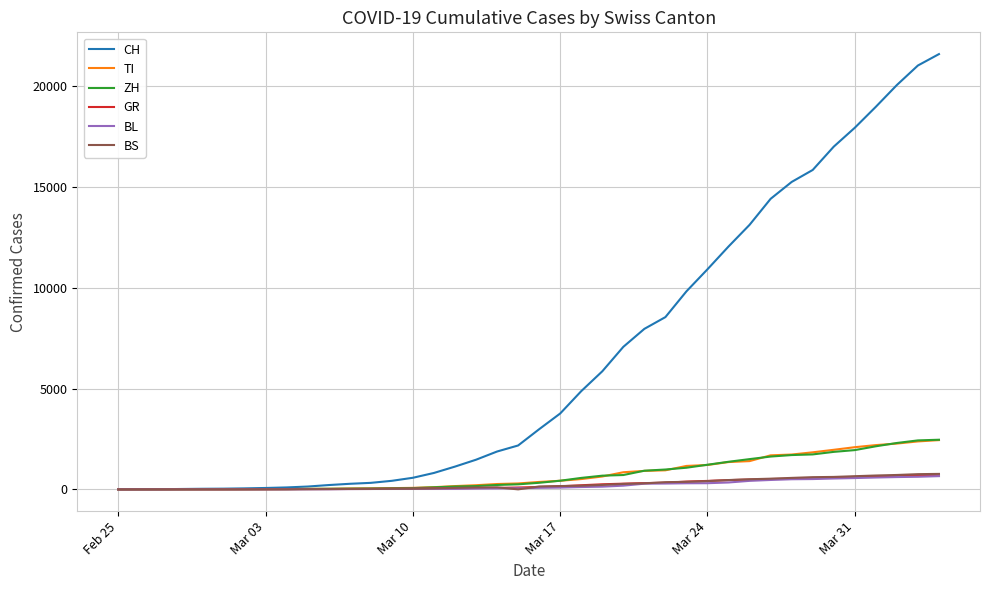

What is the maximum value for BS?

767